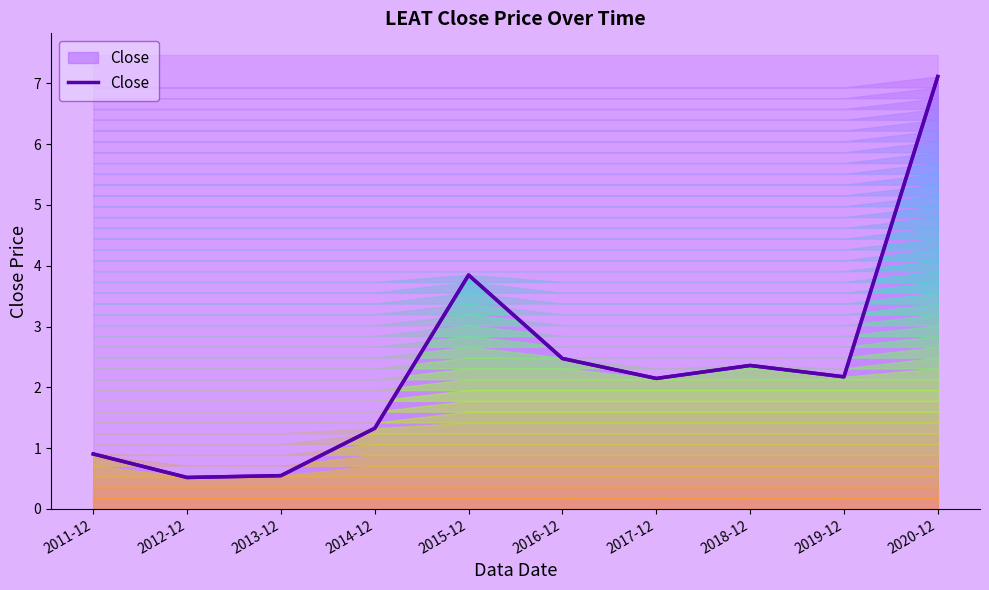

What is the sum of the values at 2017-12 and 2019-12?

4.3